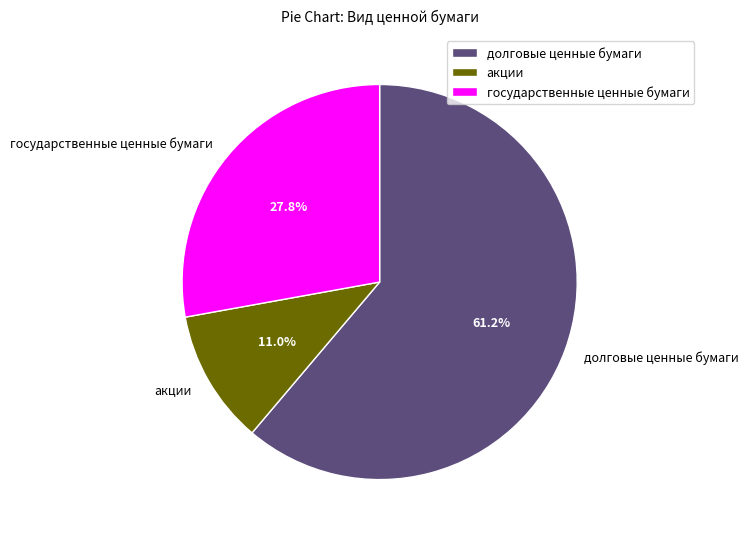

What is the smallest slice in the pie chart?

акции